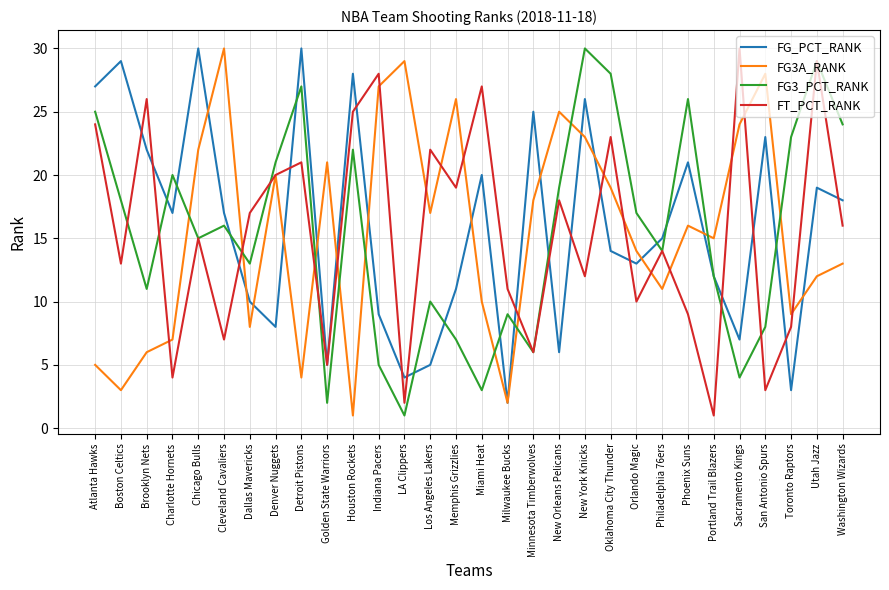

The FG_PCT_RANK series shows 30 at Detroit Pistons. True or false?

True